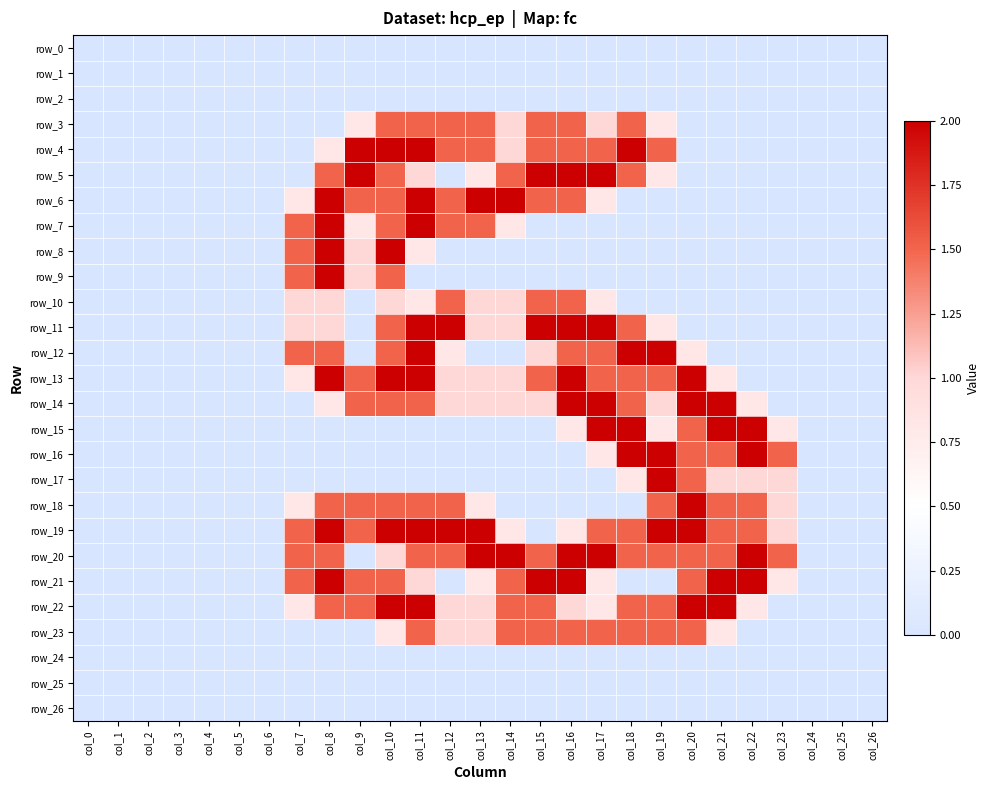

Reading left to right, what are all the values shown in this chart?

row_0: col_0=0.0	col_1=0.0	col_2=0.0	col_3=0.0	col_4=0.0	col_5=0.0	col_6=0.0	col_7=0.0	col_8=0.0	col_9=0.0	col_10=0.0	col_11=0.0	col_12=0.0	col_13=0.0	col_14=0.0	col_15=0.0	col_16=0.0	col_17=0.0	col_18=0.0	col_19=0.0	col_20=0.0	col_21=0.0	col_22=0.0	col_23=0.0	col_24=0.0	col_25=0.0	col_26=0.0
row_1: col_0=0.0	col_1=0.0	col_2=0.0	col_3=0.0	col_4=0.0	col_5=0.0	col_6=0.0	col_7=0.0	col_8=0.0	col_9=0.0	col_10=0.0	col_11=0.0	col_12=0.0	col_13=0.0	col_14=0.0	col_15=0.0	col_16=0.0	col_17=0.0	col_18=0.0	col_19=0.0	col_20=0.0	col_21=0.0	col_22=0.0	col_23=0.0	col_24=0.0	col_25=0.0	col_26=0.0
row_2: col_0=0.0	col_1=0.0	col_2=0.0	col_3=0.0	col_4=0.0	col_5=0.0	col_6=0.0	col_7=0.0	col_8=0.0	col_9=0.0	col_10=0.0	col_11=0.0	col_12=0.0	col_13=0.0	col_14=0.0	col_15=0.0	col_16=0.0	col_17=0.0	col_18=0.0	col_19=0.0	col_20=0.0	col_21=0.0	col_22=0.0	col_23=0.0	col_24=0.0	col_25=0.0	col_26=0.0
row_3: col_0=0.0	col_1=0.0	col_2=0.0	col_3=0.0	col_4=0.0	col_5=0.0	col_6=0.0	col_7=0.0	col_8=0.0	col_9=0.8	col_10=1.5	col_11=1.5	col_12=1.5	col_13=1.5	col_14=1.0	col_15=1.5	col_16=1.5	col_17=1.0	col_18=1.5	col_19=0.8	col_20=0.0	col_21=0.0	col_22=0.0	col_23=0.0	col_24=0.0	col_25=0.0	col_26=0.0
row_4: col_0=0.0	col_1=0.0	col_2=0.0	col_3=0.0	col_4=0.0	col_5=0.0	col_6=0.0	col_7=0.0	col_8=0.8	col_9=2.0	col_10=2.0	col_11=2.0	col_12=1.5	col_13=1.5	col_14=1.0	col_15=1.5	col_16=1.5	col_17=1.5	col_18=2.0	col_19=1.5	col_20=0.0	col_21=0.0	col_22=0.0	col_23=0.0	col_24=0.0	col_25=0.0	col_26=0.0
row_5: col_0=0.0	col_1=0.0	col_2=0.0	col_3=0.0	col_4=0.0	col_5=0.0	col_6=0.0	col_7=0.0	col_8=1.5	col_9=2.0	col_10=1.5	col_11=1.0	col_12=0.0	col_13=0.8	col_14=1.5	col_15=2.0	col_16=2.0	col_17=2.0	col_18=1.5	col_19=0.8	col_20=0.0	col_21=0.0	col_22=0.0	col_23=0.0	col_24=0.0	col_25=0.0	col_26=0.0
row_6: col_0=0.0	col_1=0.0	col_2=0.0	col_3=0.0	col_4=0.0	col_5=0.0	col_6=0.0	col_7=0.8	col_8=2.0	col_9=1.5	col_10=1.5	col_11=2.0	col_12=1.5	col_13=2.0	col_14=2.0	col_15=1.5	col_16=1.5	col_17=0.8	col_18=0.0	col_19=0.0	col_20=0.0	col_21=0.0	col_22=0.0	col_23=0.0	col_24=0.0	col_25=0.0	col_26=0.0
row_7: col_0=0.0	col_1=0.0	col_2=0.0	col_3=0.0	col_4=0.0	col_5=0.0	col_6=0.0	col_7=1.5	col_8=2.0	col_9=0.8	col_10=1.5	col_11=2.0	col_12=1.5	col_13=1.5	col_14=0.8	col_15=0.0	col_16=0.0	col_17=0.0	col_18=0.0	col_19=0.0	col_20=0.0	col_21=0.0	col_22=0.0	col_23=0.0	col_24=0.0	col_25=0.0	col_26=0.0
row_8: col_0=0.0	col_1=0.0	col_2=0.0	col_3=0.0	col_4=0.0	col_5=0.0	col_6=0.0	col_7=1.5	col_8=2.0	col_9=1.0	col_10=2.0	col_11=0.8	col_12=0.0	col_13=0.0	col_14=0.0	col_15=0.0	col_16=0.0	col_17=0.0	col_18=0.0	col_19=0.0	col_20=0.0	col_21=0.0	col_22=0.0	col_23=0.0	col_24=0.0	col_25=0.0	col_26=0.0
row_9: col_0=0.0	col_1=0.0	col_2=0.0	col_3=0.0	col_4=0.0	col_5=0.0	col_6=0.0	col_7=1.5	col_8=2.0	col_9=1.0	col_10=1.5	col_11=0.0	col_12=0.0	col_13=0.0	col_14=0.0	col_15=0.0	col_16=0.0	col_17=0.0	col_18=0.0	col_19=0.0	col_20=0.0	col_21=0.0	col_22=0.0	col_23=0.0	col_24=0.0	col_25=0.0	col_26=0.0
row_10: col_0=0.0	col_1=0.0	col_2=0.0	col_3=0.0	col_4=0.0	col_5=0.0	col_6=0.0	col_7=1.0	col_8=1.0	col_9=0.0	col_10=1.0	col_11=0.8	col_12=1.5	col_13=1.0	col_14=1.0	col_15=1.5	col_16=1.5	col_17=0.8	col_18=0.0	col_19=0.0	col_20=0.0	col_21=0.0	col_22=0.0	col_23=0.0	col_24=0.0	col_25=0.0	col_26=0.0
row_11: col_0=0.0	col_1=0.0	col_2=0.0	col_3=0.0	col_4=0.0	col_5=0.0	col_6=0.0	col_7=1.0	col_8=1.0	col_9=0.0	col_10=1.5	col_11=2.0	col_12=2.0	col_13=1.0	col_14=1.0	col_15=2.0	col_16=2.0	col_17=2.0	col_18=1.5	col_19=0.8	col_20=0.0	col_21=0.0	col_22=0.0	col_23=0.0	col_24=0.0	col_25=0.0	col_26=0.0
row_12: col_0=0.0	col_1=0.0	col_2=0.0	col_3=0.0	col_4=0.0	col_5=0.0	col_6=0.0	col_7=1.5	col_8=1.5	col_9=0.0	col_10=1.5	col_11=2.0	col_12=0.8	col_13=0.0	col_14=0.0	col_15=1.0	col_16=1.5	col_17=1.5	col_18=2.0	col_19=2.0	col_20=0.8	col_21=0.0	col_22=0.0	col_23=0.0	col_24=0.0	col_25=0.0	col_26=0.0
row_13: col_0=0.0	col_1=0.0	col_2=0.0	col_3=0.0	col_4=0.0	col_5=0.0	col_6=0.0	col_7=0.8	col_8=2.0	col_9=1.5	col_10=2.0	col_11=2.0	col_12=1.0	col_13=1.0	col_14=1.0	col_15=1.5	col_16=2.0	col_17=1.5	col_18=1.5	col_19=1.5	col_20=2.0	col_21=0.8	col_22=0.0	col_23=0.0	col_24=0.0	col_25=0.0	col_26=0.0
row_14: col_0=0.0	col_1=0.0	col_2=0.0	col_3=0.0	col_4=0.0	col_5=0.0	col_6=0.0	col_7=0.0	col_8=0.8	col_9=1.5	col_10=1.5	col_11=1.5	col_12=1.0	col_13=1.0	col_14=1.0	col_15=1.0	col_16=2.0	col_17=2.0	col_18=1.5	col_19=1.0	col_20=2.0	col_21=2.0	col_22=0.8	col_23=0.0	col_24=0.0	col_25=0.0	col_26=0.0
row_15: col_0=0.0	col_1=0.0	col_2=0.0	col_3=0.0	col_4=0.0	col_5=0.0	col_6=0.0	col_7=0.0	col_8=0.0	col_9=0.0	col_10=0.0	col_11=0.0	col_12=0.0	col_13=0.0	col_14=0.0	col_15=0.0	col_16=0.8	col_17=2.0	col_18=2.0	col_19=0.8	col_20=1.5	col_21=2.0	col_22=2.0	col_23=0.8	col_24=0.0	col_25=0.0	col_26=0.0
row_16: col_0=0.0	col_1=0.0	col_2=0.0	col_3=0.0	col_4=0.0	col_5=0.0	col_6=0.0	col_7=0.0	col_8=0.0	col_9=0.0	col_10=0.0	col_11=0.0	col_12=0.0	col_13=0.0	col_14=0.0	col_15=0.0	col_16=0.0	col_17=0.8	col_18=2.0	col_19=2.0	col_20=1.5	col_21=1.5	col_22=2.0	col_23=1.5	col_24=0.0	col_25=0.0	col_26=0.0
row_17: col_0=0.0	col_1=0.0	col_2=0.0	col_3=0.0	col_4=0.0	col_5=0.0	col_6=0.0	col_7=0.0	col_8=0.0	col_9=0.0	col_10=0.0	col_11=0.0	col_12=0.0	col_13=0.0	col_14=0.0	col_15=0.0	col_16=0.0	col_17=0.0	col_18=0.8	col_19=2.0	col_20=1.5	col_21=1.0	col_22=1.0	col_23=1.0	col_24=0.0	col_25=0.0	col_26=0.0
row_18: col_0=0.0	col_1=0.0	col_2=0.0	col_3=0.0	col_4=0.0	col_5=0.0	col_6=0.0	col_7=0.8	col_8=1.5	col_9=1.5	col_10=1.5	col_11=1.5	col_12=1.5	col_13=0.8	col_14=0.0	col_15=0.0	col_16=0.0	col_17=0.0	col_18=0.0	col_19=1.5	col_20=2.0	col_21=1.5	col_22=1.5	col_23=1.0	col_24=0.0	col_25=0.0	col_26=0.0
row_19: col_0=0.0	col_1=0.0	col_2=0.0	col_3=0.0	col_4=0.0	col_5=0.0	col_6=0.0	col_7=1.5	col_8=2.0	col_9=1.5	col_10=2.0	col_11=2.0	col_12=2.0	col_13=2.0	col_14=0.8	col_15=0.0	col_16=0.8	col_17=1.5	col_18=1.5	col_19=2.0	col_20=2.0	col_21=1.5	col_22=1.5	col_23=1.0	col_24=0.0	col_25=0.0	col_26=0.0
row_20: col_0=0.0	col_1=0.0	col_2=0.0	col_3=0.0	col_4=0.0	col_5=0.0	col_6=0.0	col_7=1.5	col_8=1.5	col_9=0.0	col_10=1.0	col_11=1.5	col_12=1.5	col_13=2.0	col_14=2.0	col_15=1.5	col_16=2.0	col_17=2.0	col_18=1.5	col_19=1.5	col_20=1.5	col_21=1.5	col_22=2.0	col_23=1.5	col_24=0.0	col_25=0.0	col_26=0.0
row_21: col_0=0.0	col_1=0.0	col_2=0.0	col_3=0.0	col_4=0.0	col_5=0.0	col_6=0.0	col_7=1.5	col_8=2.0	col_9=1.5	col_10=1.5	col_11=1.0	col_12=0.0	col_13=0.8	col_14=1.5	col_15=2.0	col_16=2.0	col_17=0.8	col_18=0.0	col_19=0.0	col_20=1.5	col_21=2.0	col_22=2.0	col_23=0.8	col_24=0.0	col_25=0.0	col_26=0.0
row_22: col_0=0.0	col_1=0.0	col_2=0.0	col_3=0.0	col_4=0.0	col_5=0.0	col_6=0.0	col_7=0.8	col_8=1.5	col_9=1.5	col_10=2.0	col_11=2.0	col_12=1.0	col_13=1.0	col_14=1.5	col_15=1.5	col_16=1.0	col_17=0.8	col_18=1.5	col_19=1.5	col_20=2.0	col_21=2.0	col_22=0.8	col_23=0.0	col_24=0.0	col_25=0.0	col_26=0.0
row_23: col_0=0.0	col_1=0.0	col_2=0.0	col_3=0.0	col_4=0.0	col_5=0.0	col_6=0.0	col_7=0.0	col_8=0.0	col_9=0.0	col_10=0.8	col_11=1.5	col_12=1.0	col_13=1.0	col_14=1.5	col_15=1.5	col_16=1.5	col_17=1.5	col_18=1.5	col_19=1.5	col_20=1.5	col_21=0.8	col_22=0.0	col_23=0.0	col_24=0.0	col_25=0.0	col_26=0.0
row_24: col_0=0.0	col_1=0.0	col_2=0.0	col_3=0.0	col_4=0.0	col_5=0.0	col_6=0.0	col_7=0.0	col_8=0.0	col_9=0.0	col_10=0.0	col_11=0.0	col_12=0.0	col_13=0.0	col_14=0.0	col_15=0.0	col_16=0.0	col_17=0.0	col_18=0.0	col_19=0.0	col_20=0.0	col_21=0.0	col_22=0.0	col_23=0.0	col_24=0.0	col_25=0.0	col_26=0.0
row_25: col_0=0.0	col_1=0.0	col_2=0.0	col_3=0.0	col_4=0.0	col_5=0.0	col_6=0.0	col_7=0.0	col_8=0.0	col_9=0.0	col_10=0.0	col_11=0.0	col_12=0.0	col_13=0.0	col_14=0.0	col_15=0.0	col_16=0.0	col_17=0.0	col_18=0.0	col_19=0.0	col_20=0.0	col_21=0.0	col_22=0.0	col_23=0.0	col_24=0.0	col_25=0.0	col_26=0.0
row_26: col_0=0.0	col_1=0.0	col_2=0.0	col_3=0.0	col_4=0.0	col_5=0.0	col_6=0.0	col_7=0.0	col_8=0.0	col_9=0.0	col_10=0.0	col_11=0.0	col_12=0.0	col_13=0.0	col_14=0.0	col_15=0.0	col_16=0.0	col_17=0.0	col_18=0.0	col_19=0.0	col_20=0.0	col_21=0.0	col_22=0.0	col_23=0.0	col_24=0.0	col_25=0.0	col_26=0.0